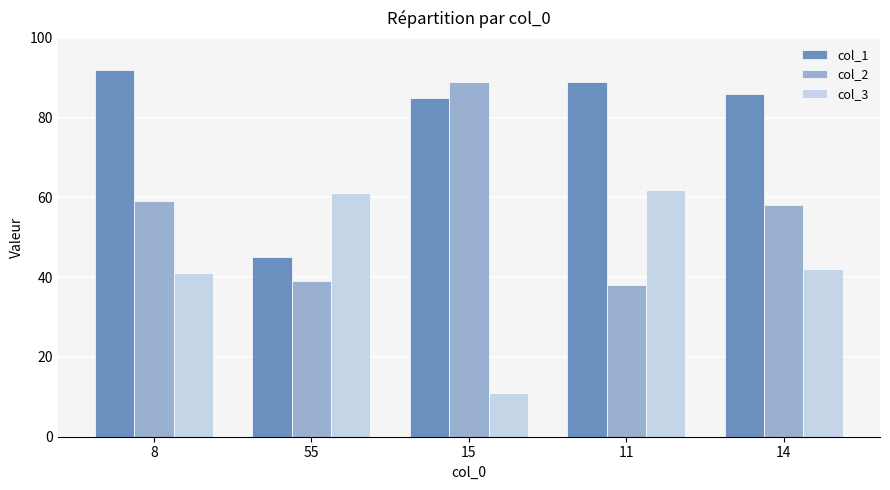

Is the value of col_3 at 14 greater than the value of col_1 at 55?

No